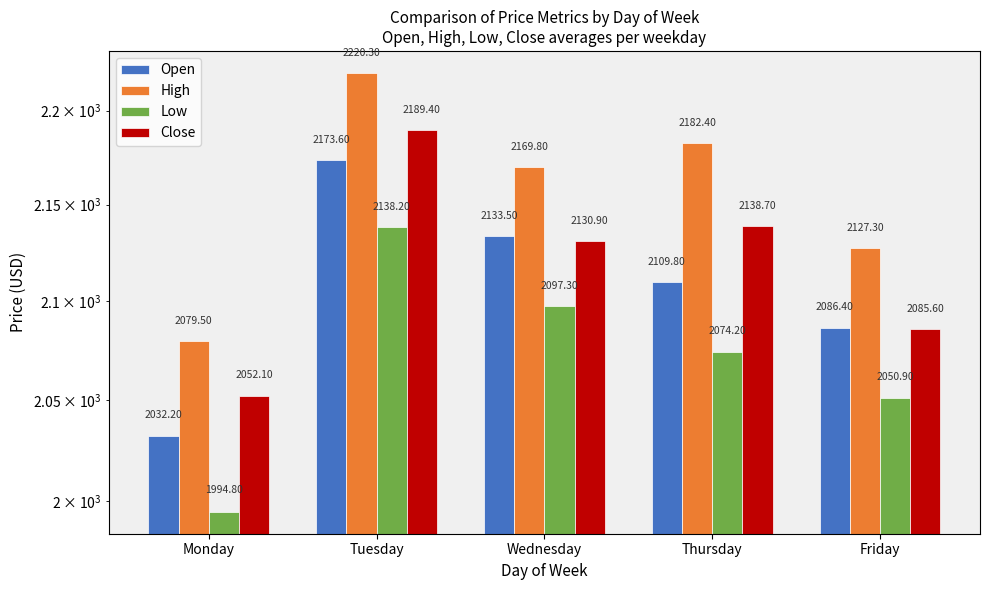

What value does the Low series have at Thursday?

2074.2